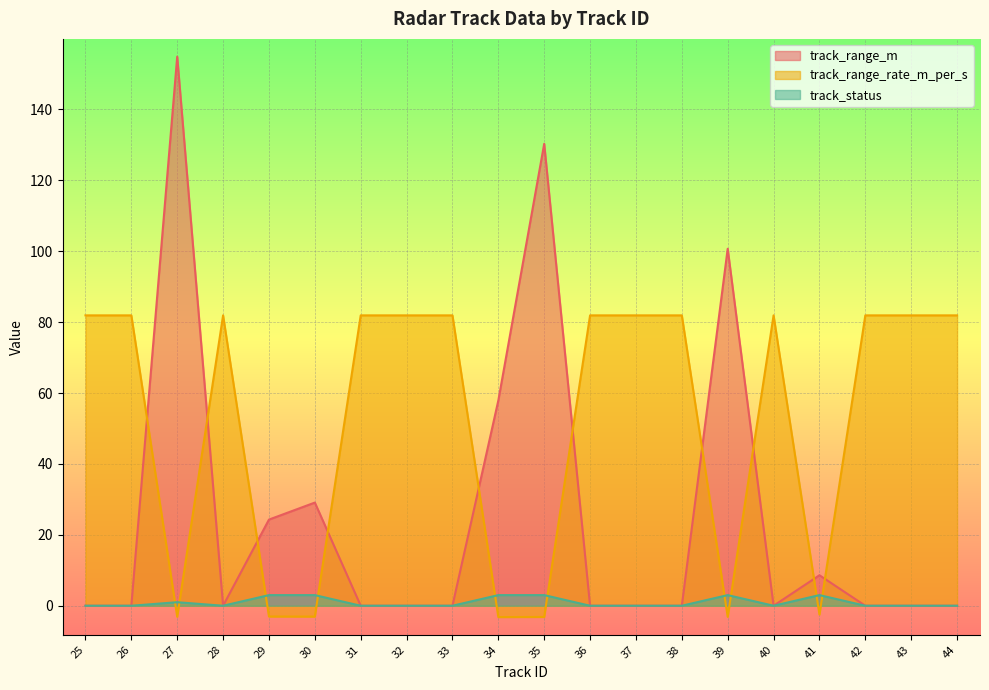

Which series ends up on top after the final intersection of track_range_rate_m_per_s and track_range_m?

track_range_rate_m_per_s